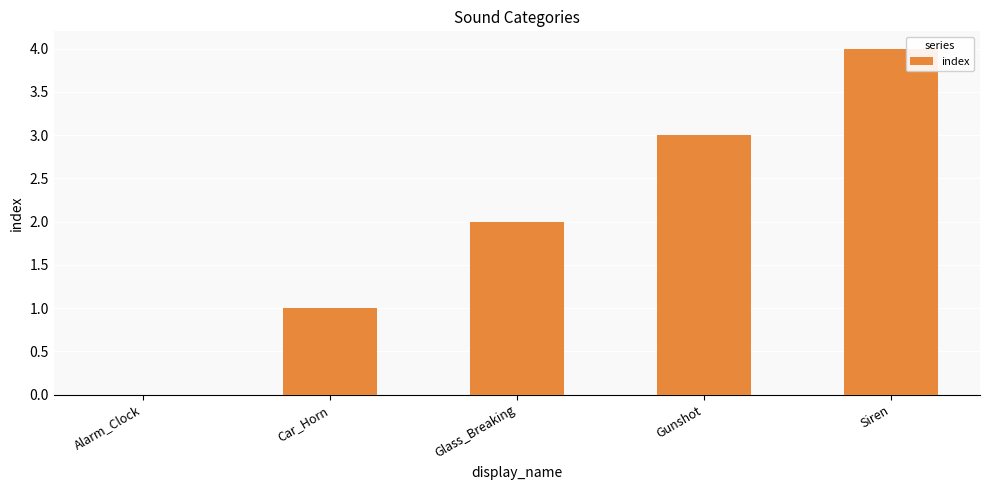

What is the greatest value displayed?

4